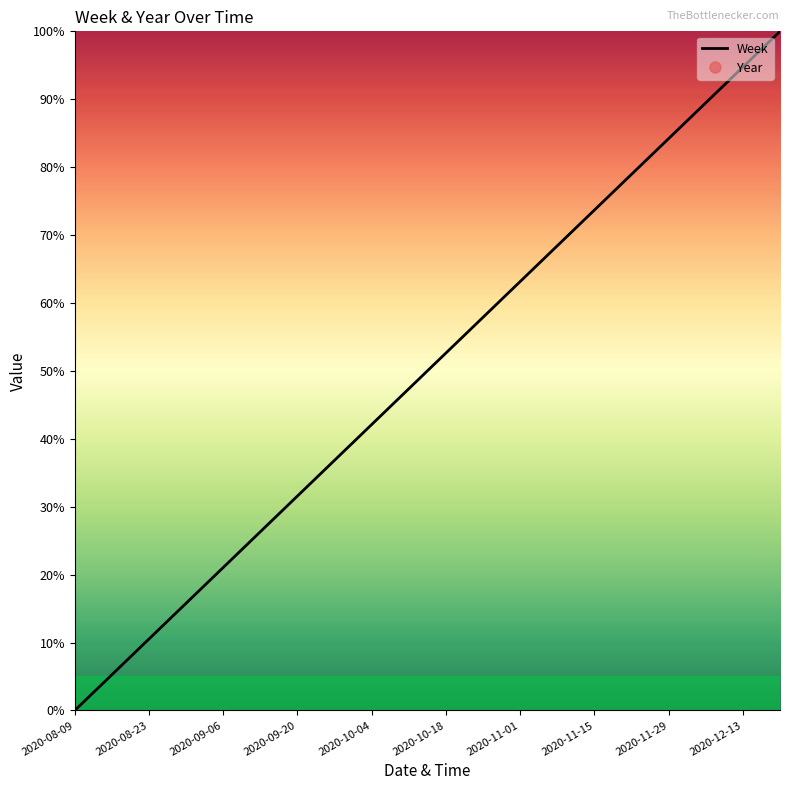

True or false: Week and Year cross at least once.

False